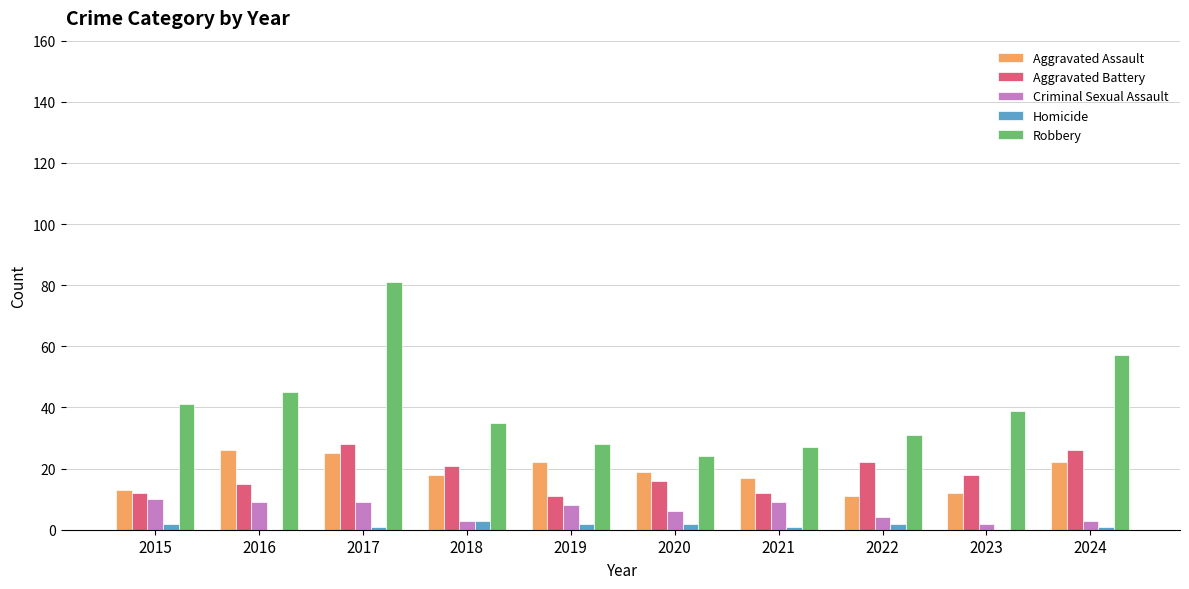

What is the sum of the Aggravated Battery values at 2023 and 2015?

30